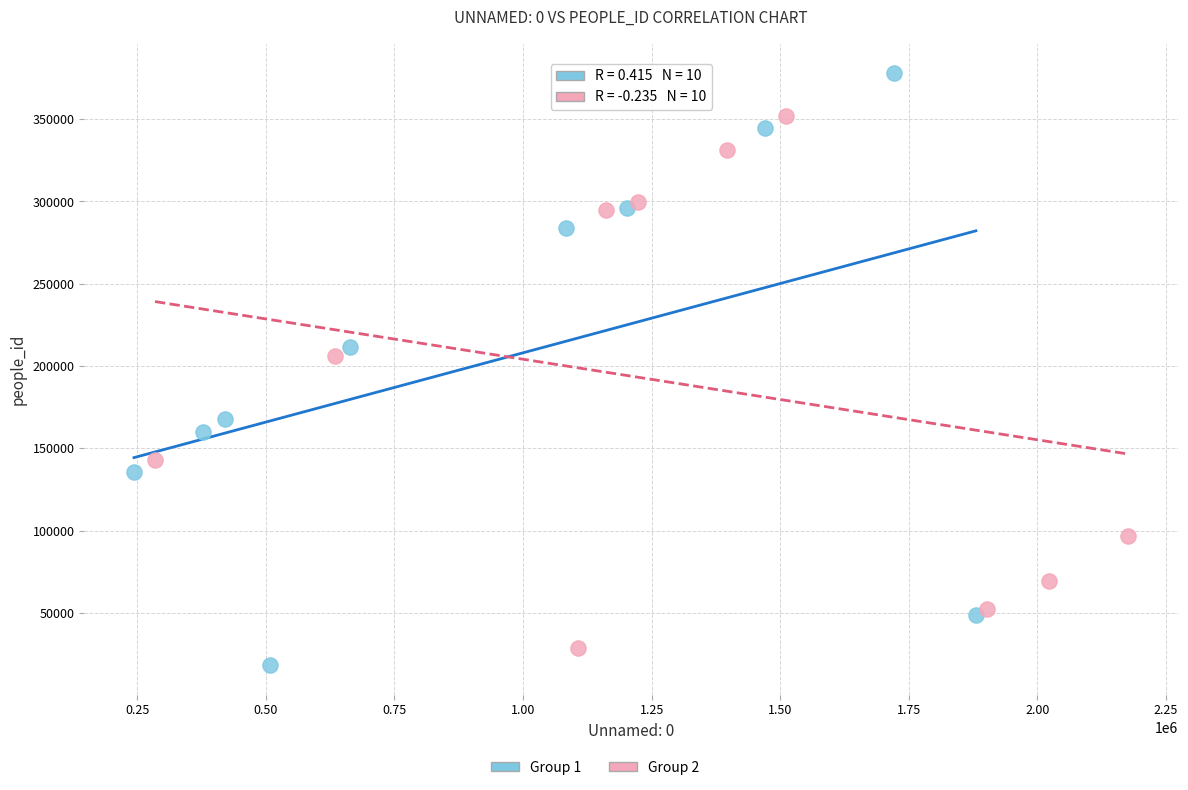

Which series has the largest Y range (max minus min)?

Group 1